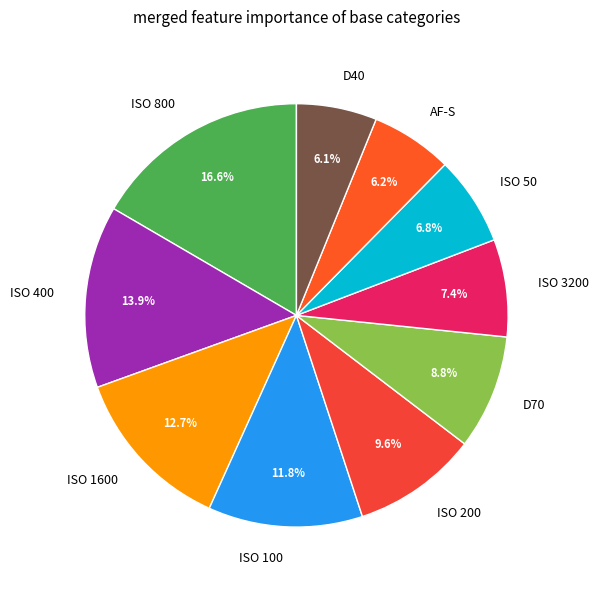

What is the total percentage of ISO 50 and ISO 100?

18.6%